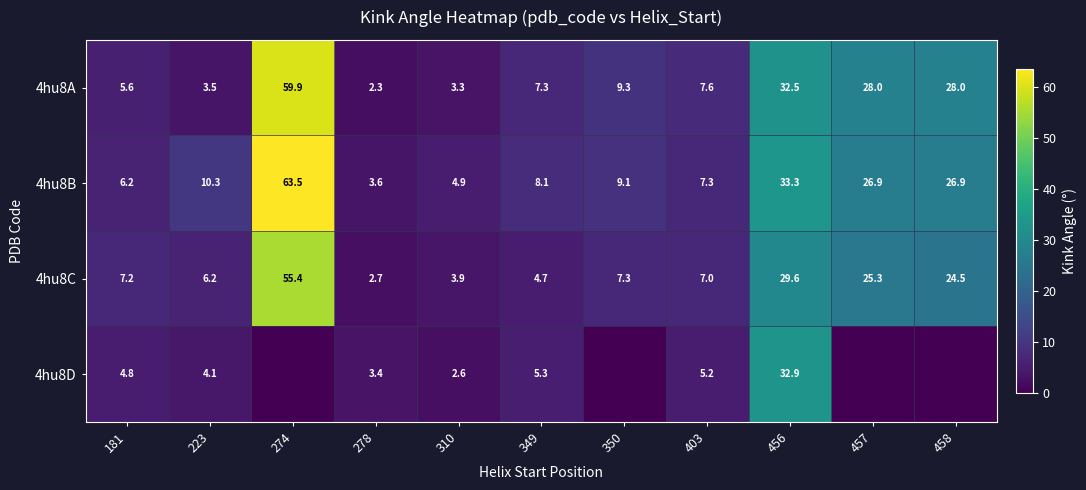

What is the greatest value displayed?

63.5